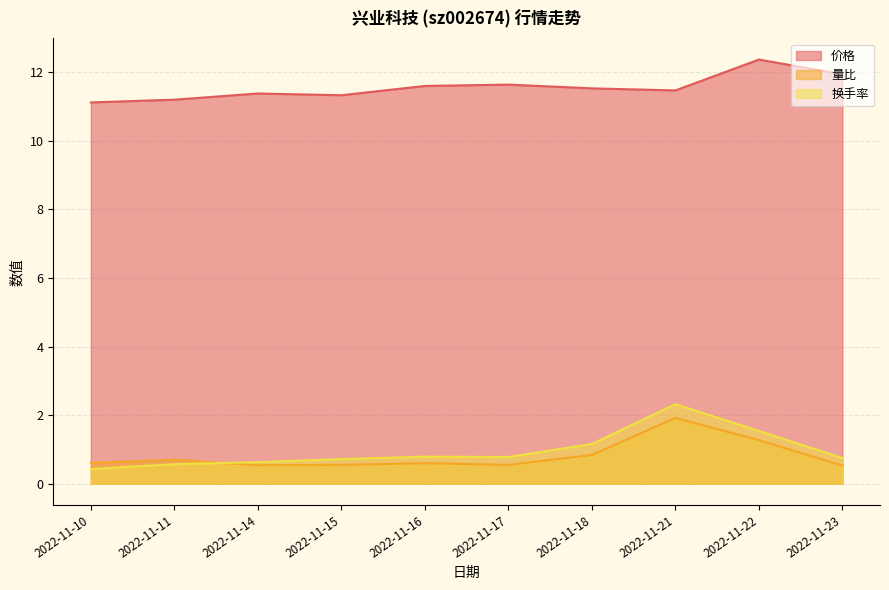

What is the difference between the maximum and minimum values in the 量比 series?

1.4